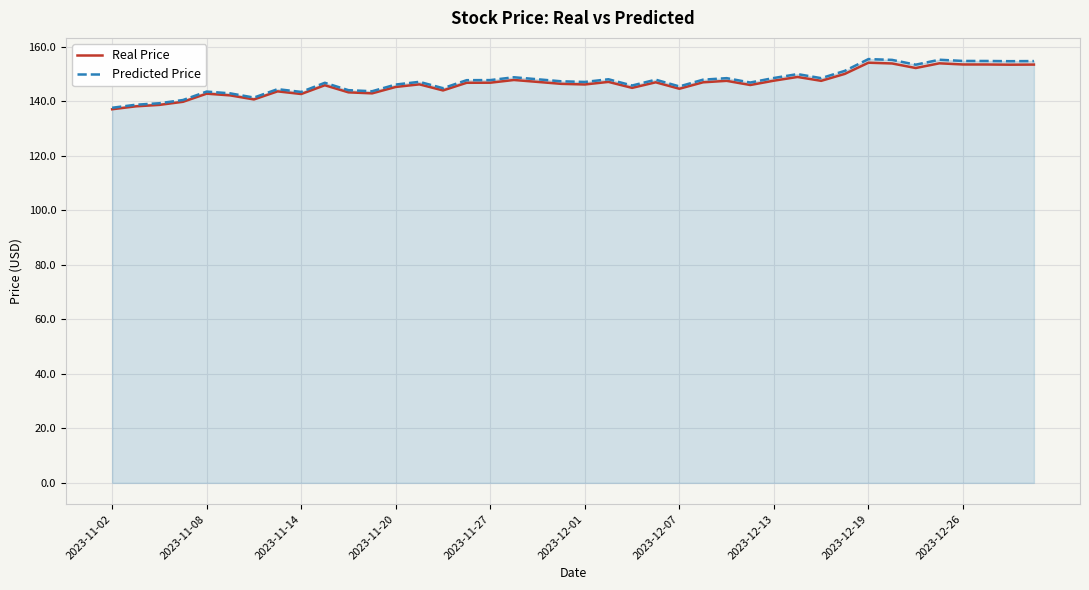

What is the maximum value shown in the chart?

155.4